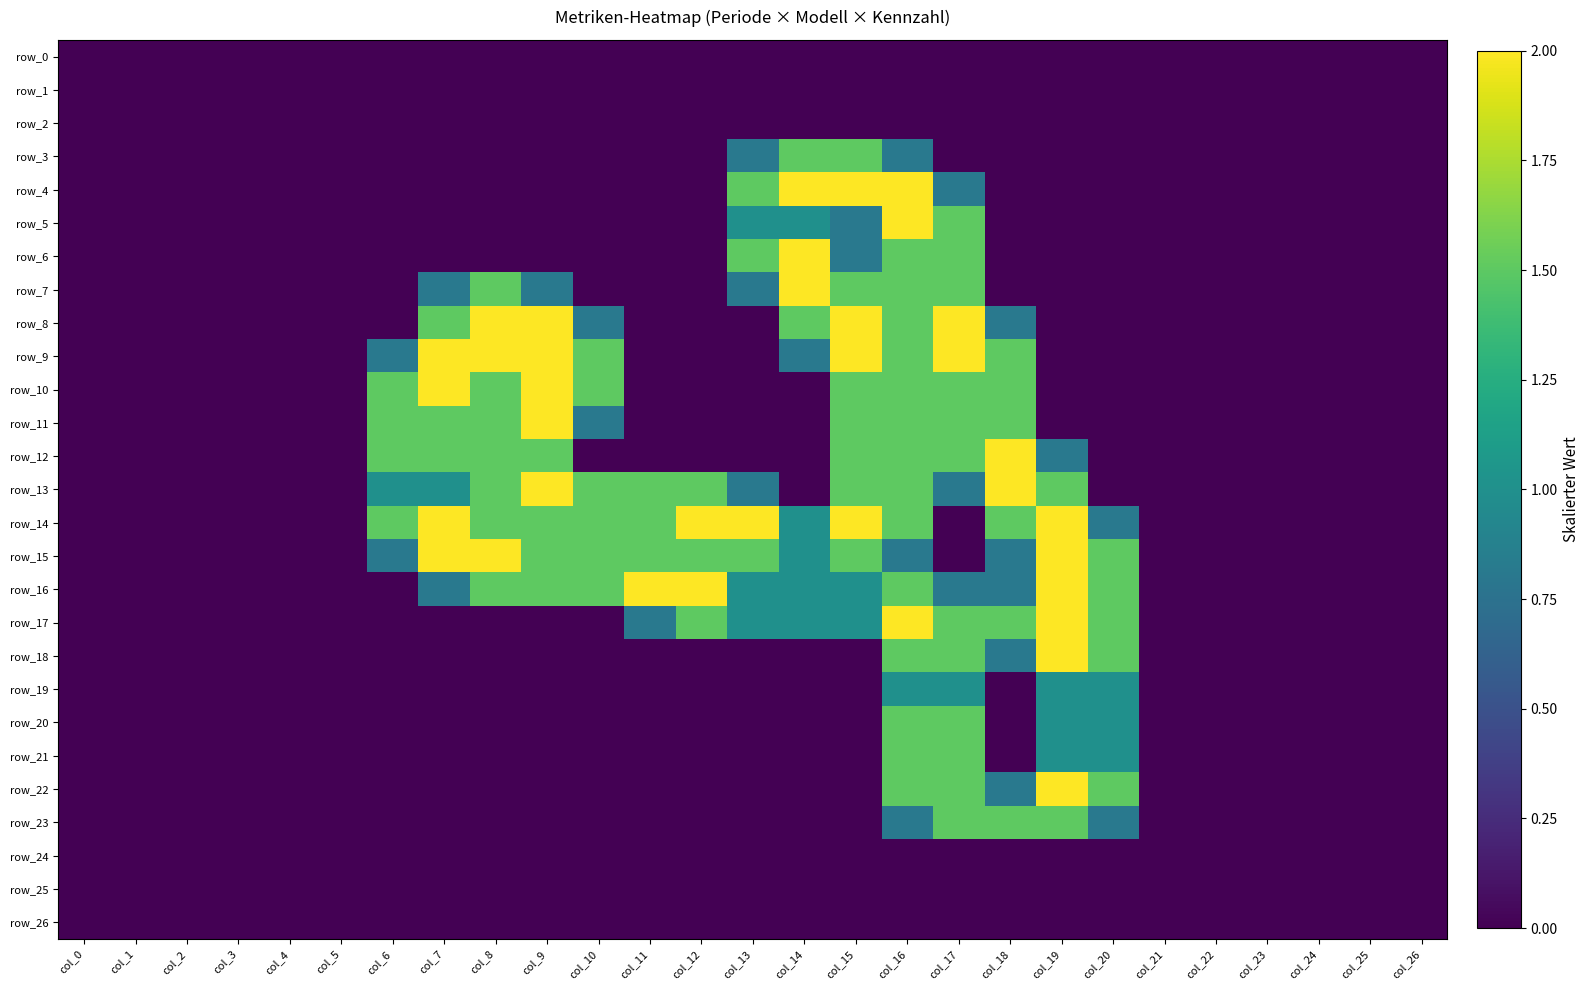

Is it true that row_23 equals -0.6 at col_24?

False